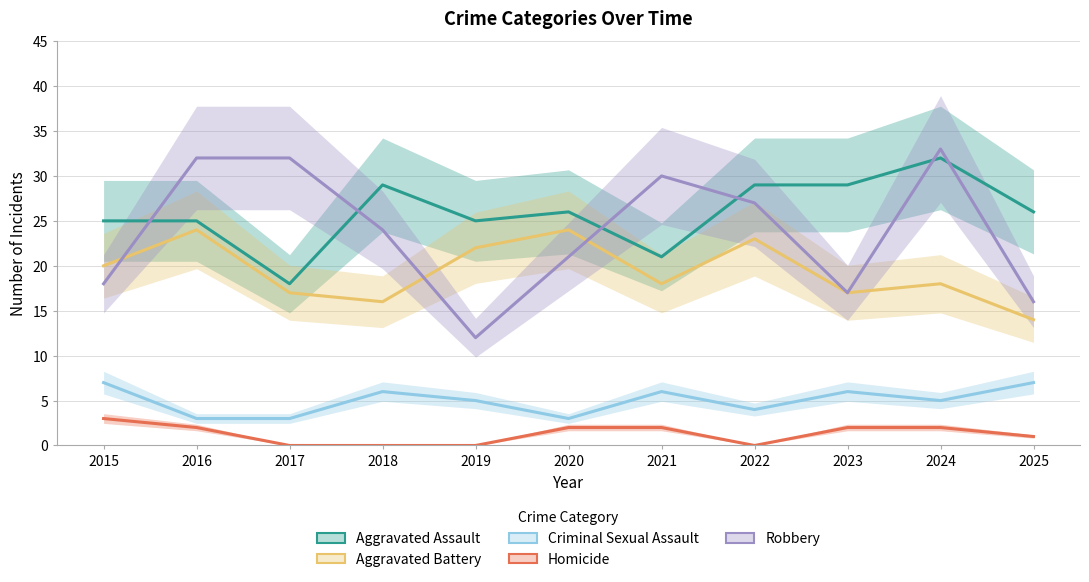

What are all the series names shown in the legend?

Aggravated Assault, Aggravated Battery, Criminal Sexual Assault, Homicide, Robbery